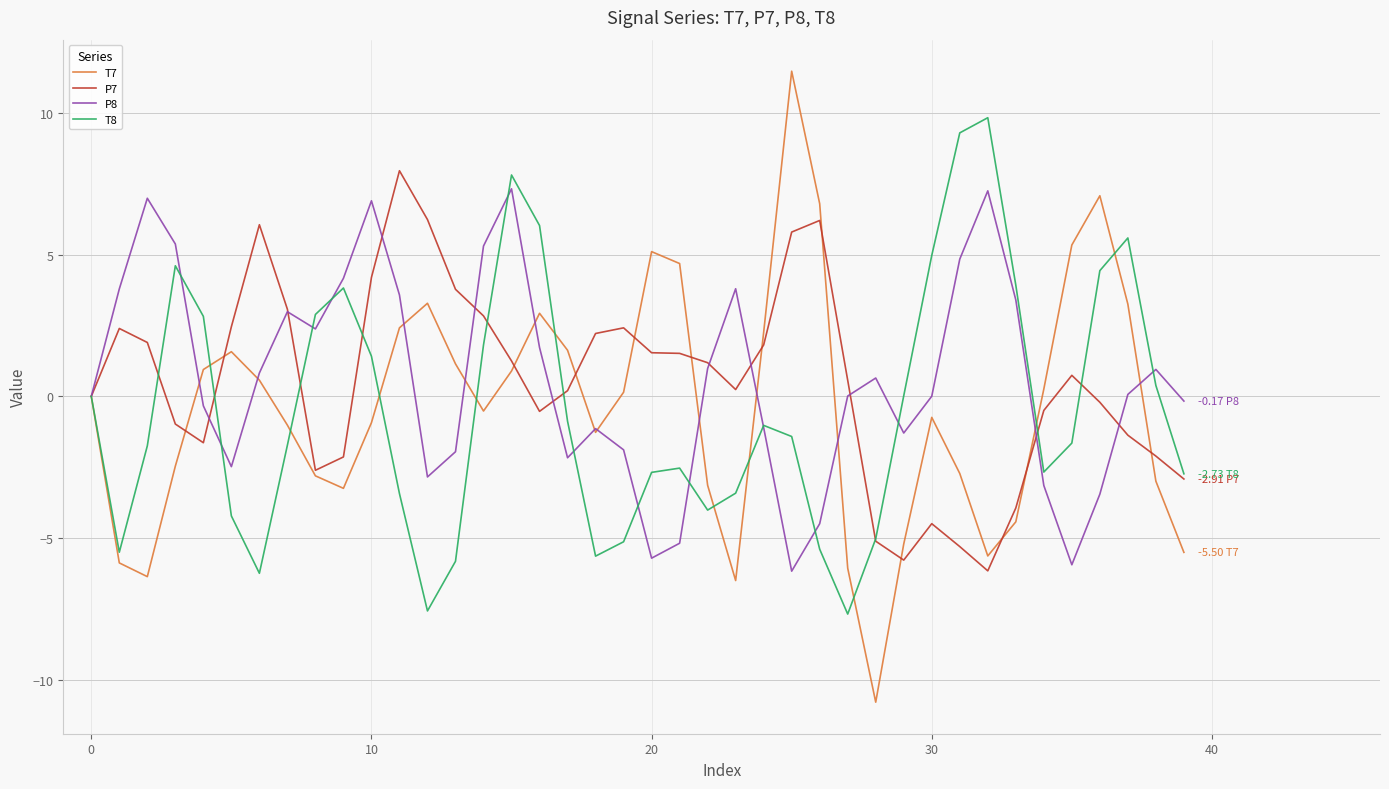

What is the sum of all T7 values?

-16.4